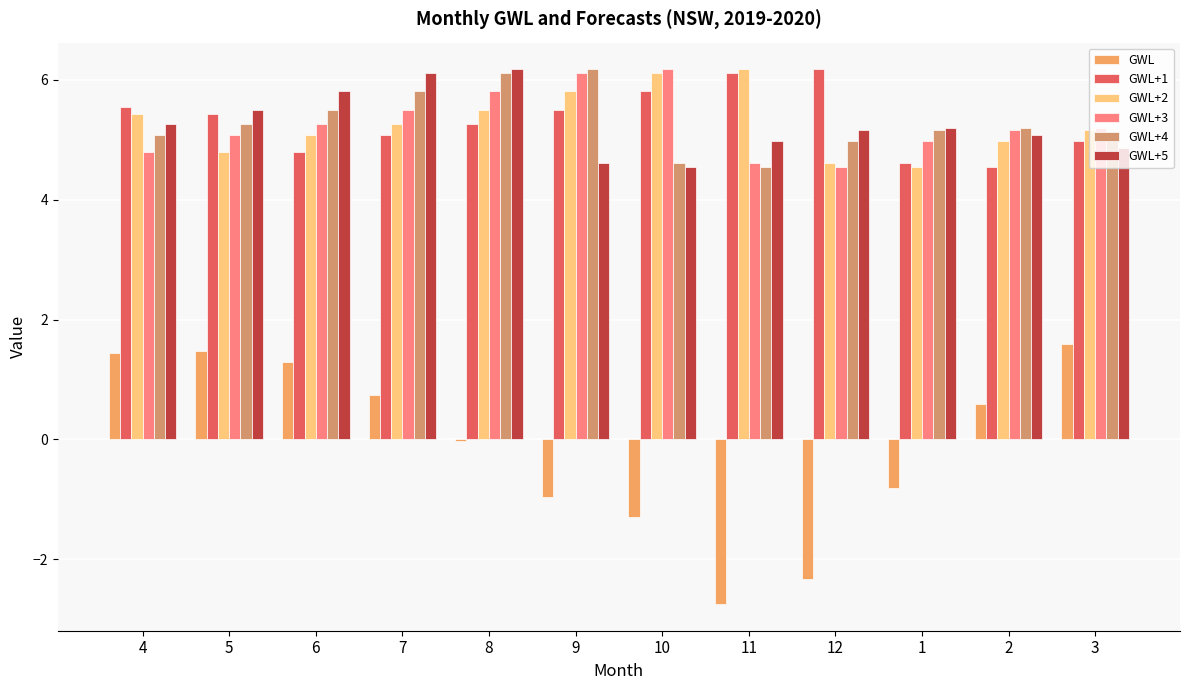

How many series are shown in this chart?

6